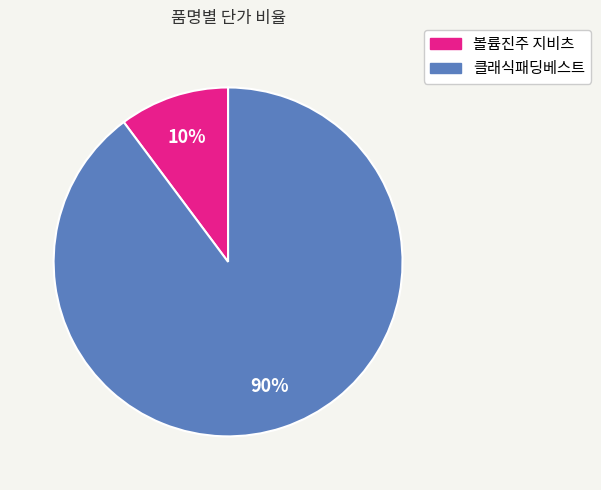

To the nearest percent, what is the difference between the largest and smallest slice percentages?

80%